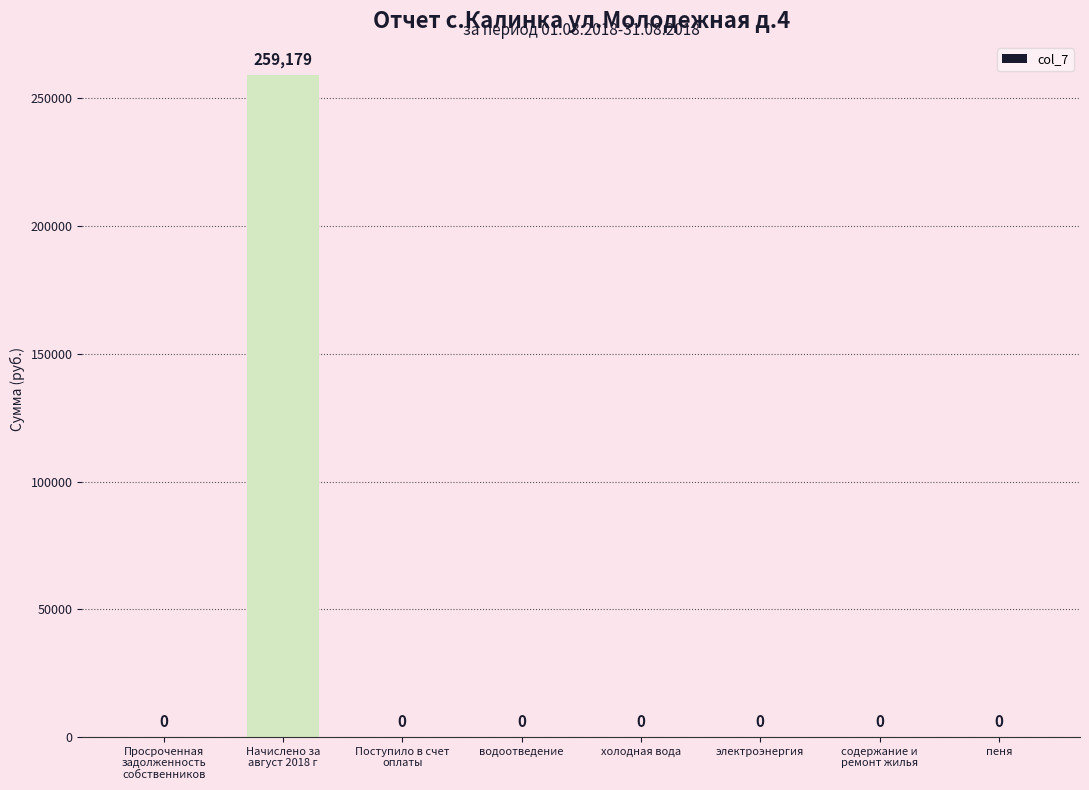

Is it true that the value at холодная вода is -170966.6?

False